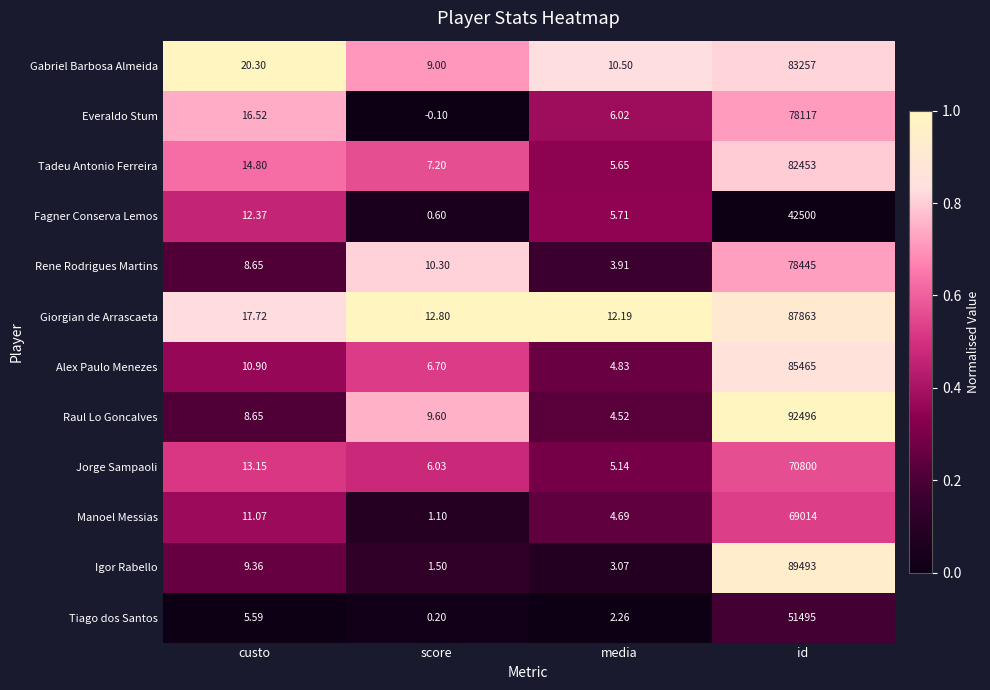

At which category does the chart reach its minimum across all series?

score